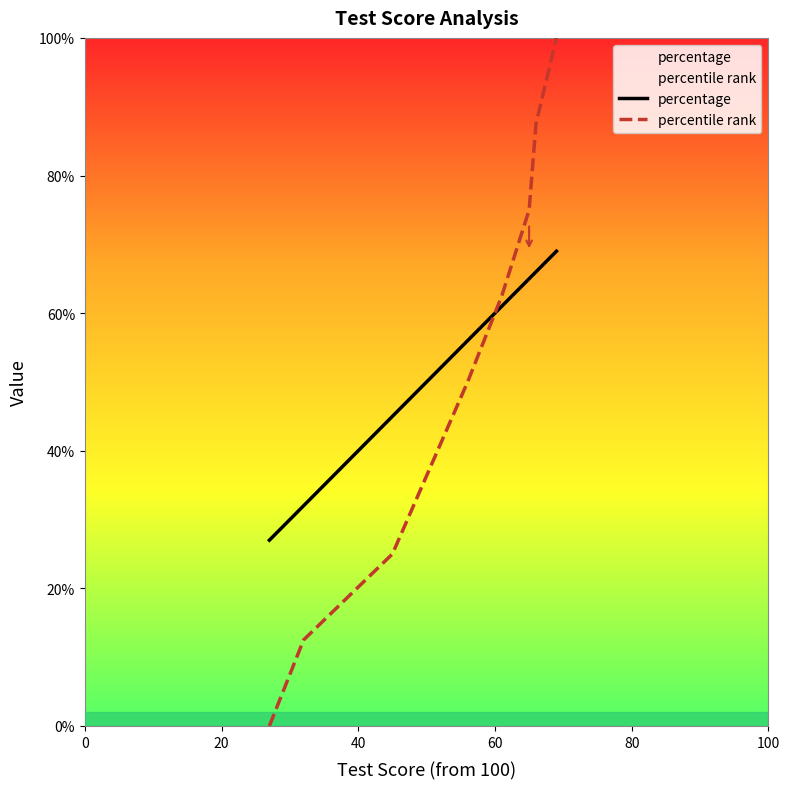

Count the number of data series in this chart.

2